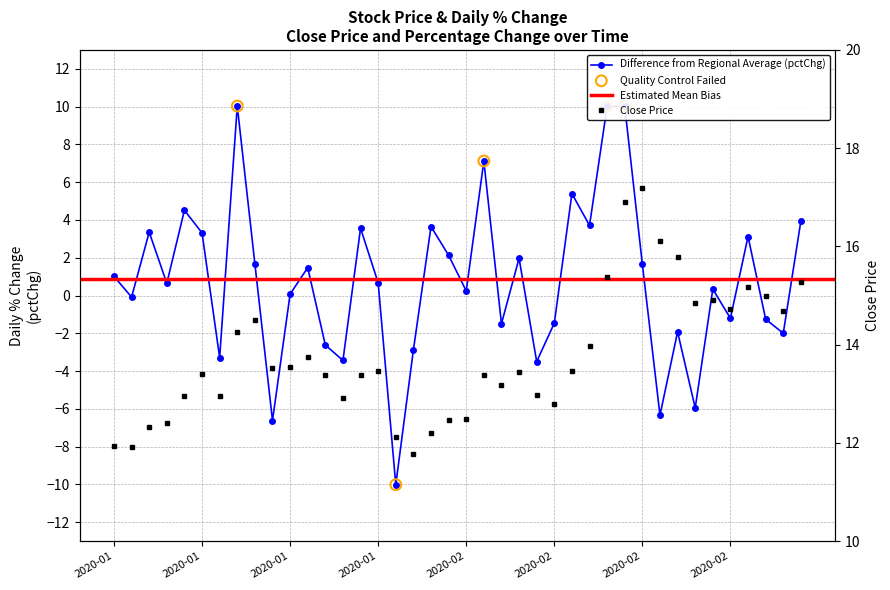

At which category is the sum across all series the highest?

2020-02-20